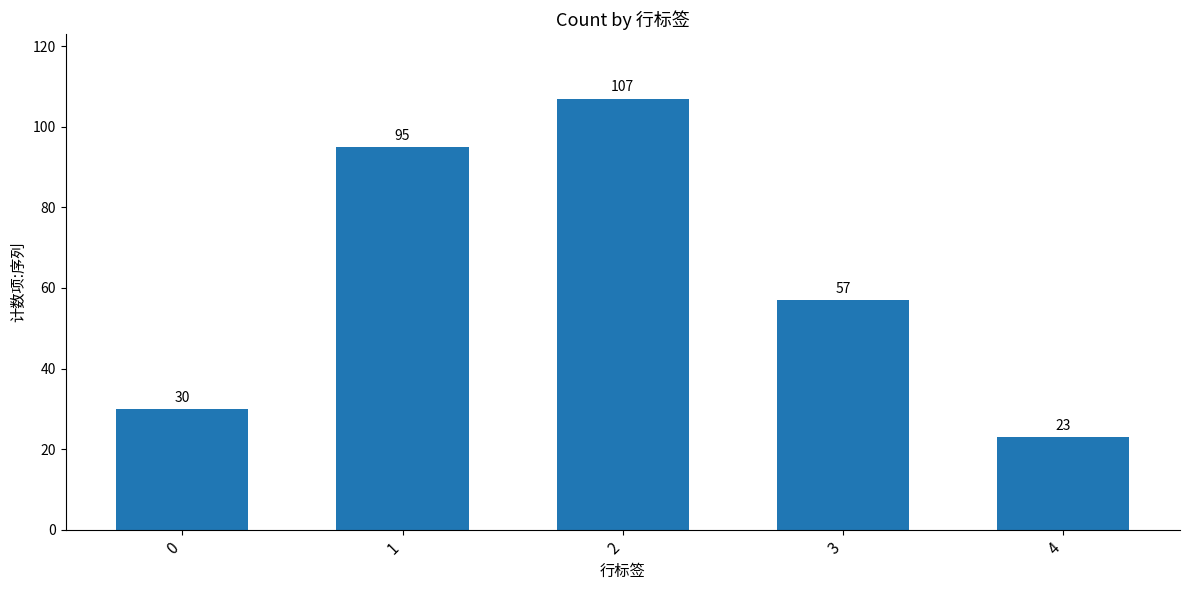

List the labels in order of value, largest first.

2, 1, 3, 0, 4